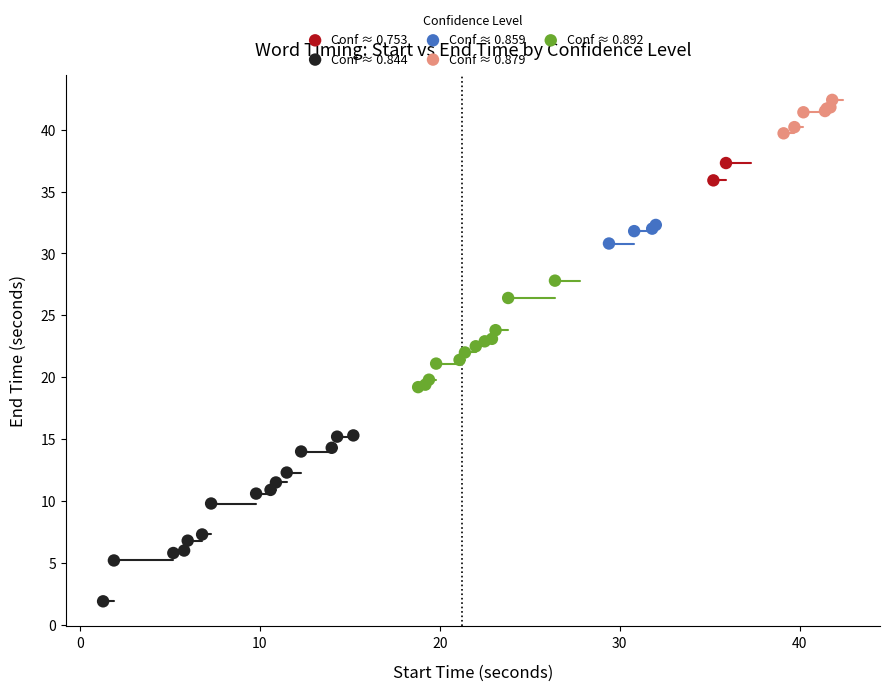

Which series contains the highest Y value?

Conf ≈ 0.879